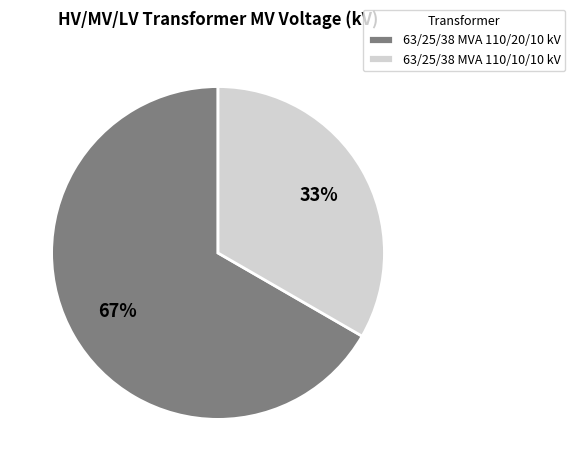

What is the largest slice in the pie chart?

63/25/38 MVA 110/20/10 kV